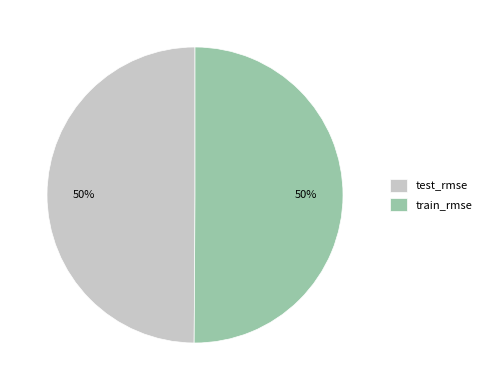

Count the number of slices in the pie.

2